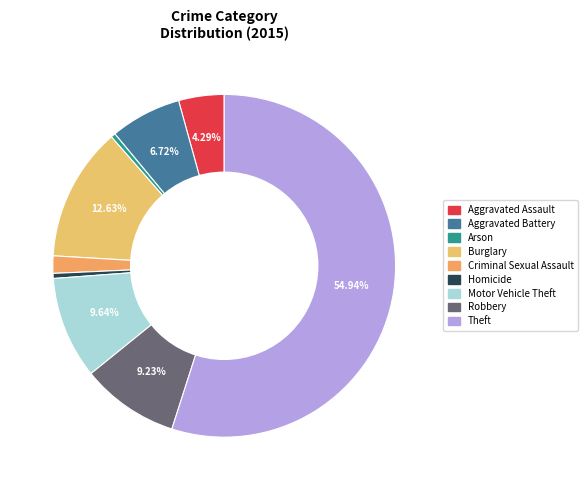

What percentage is NOT represented by Arson?

99.6%